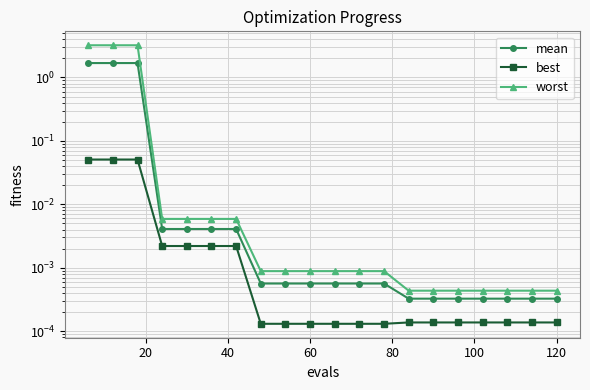

True or false: worst and mean intersect in this chart.

False